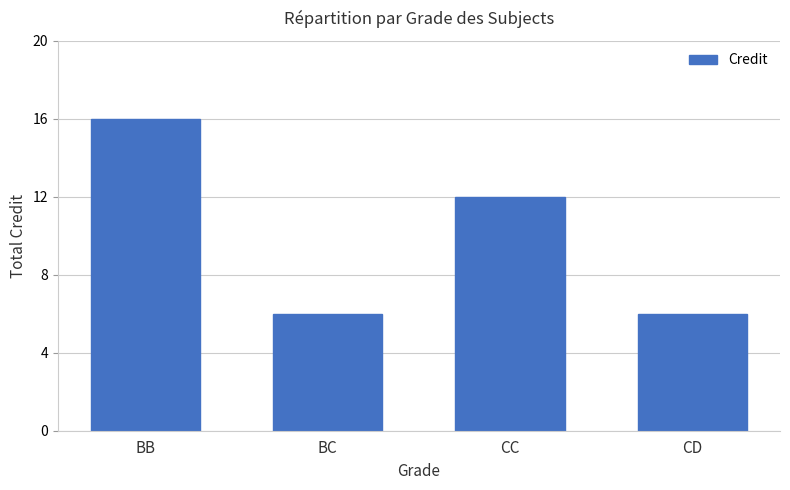

How many values are below 12?

2